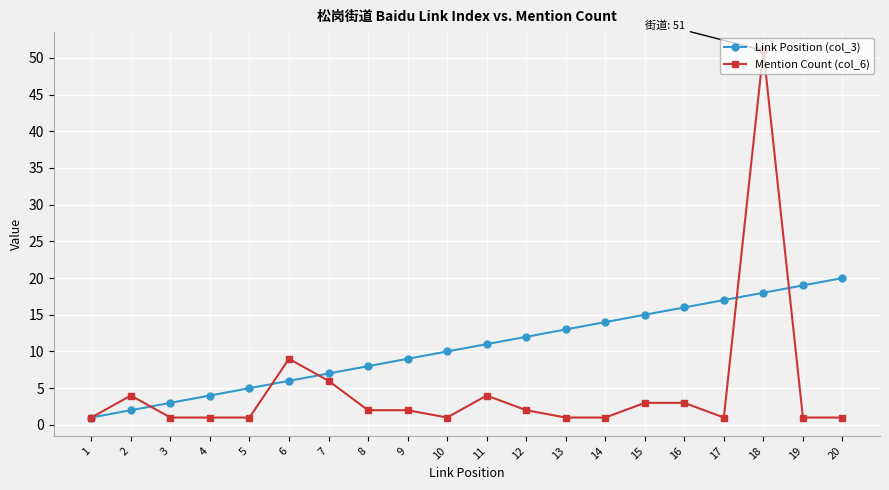

Reading right to left, transcribe all the data shown in this chart.

Link Position (col_3): 20=20	19=19	18=18	17=17	16=16	15=15	14=14	13=13	12=12	11=11	10=10	9=9	8=8	7=7	6=6	5=5	4=4	3=3	2=2	1=1
Mention Count (col_6): 20=1	19=1	18=51	17=1	16=3	15=3	14=1	13=1	12=2	11=4	10=1	9=2	8=2	7=6	6=9	5=1	4=1	3=1	2=4	1=1